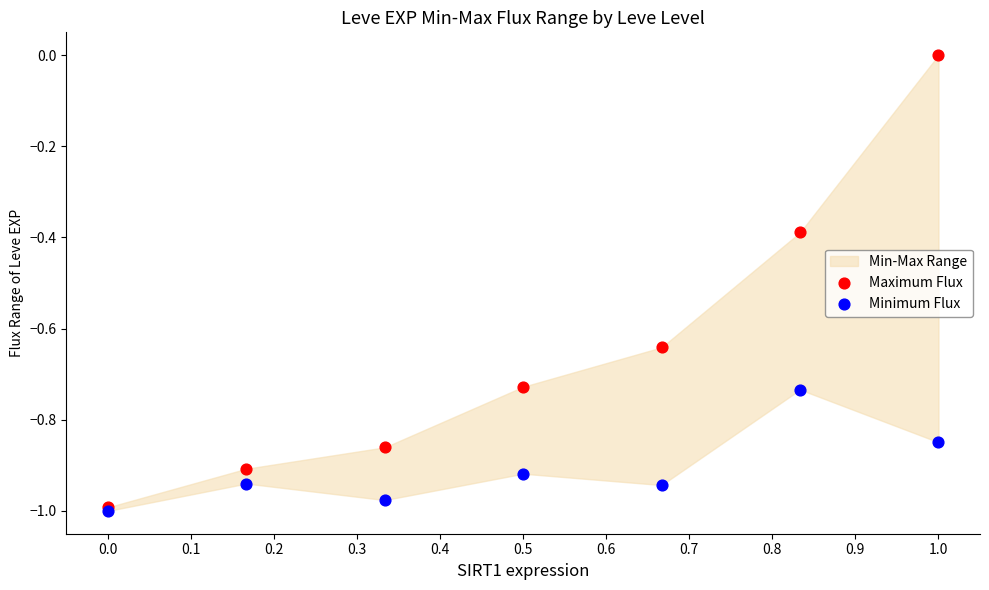

Which series contains the highest Y value?

Maximum Flux